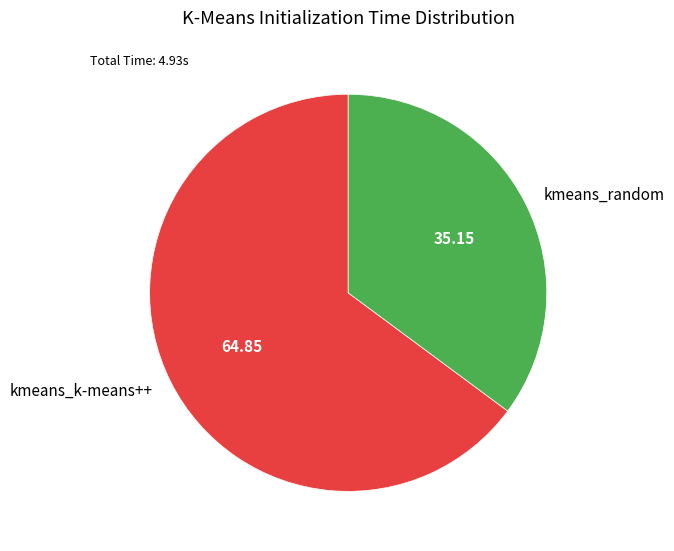

What is the largest slice in the pie chart?

kmeans_k-means++